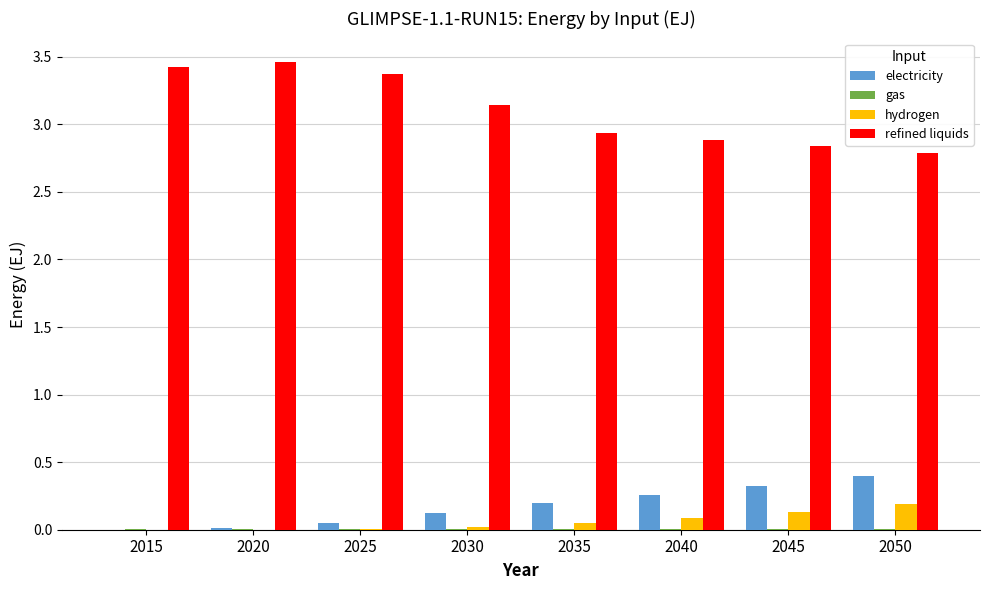

Is the value of electricity at 2020 greater than the value of refined liquids at 2035?

No